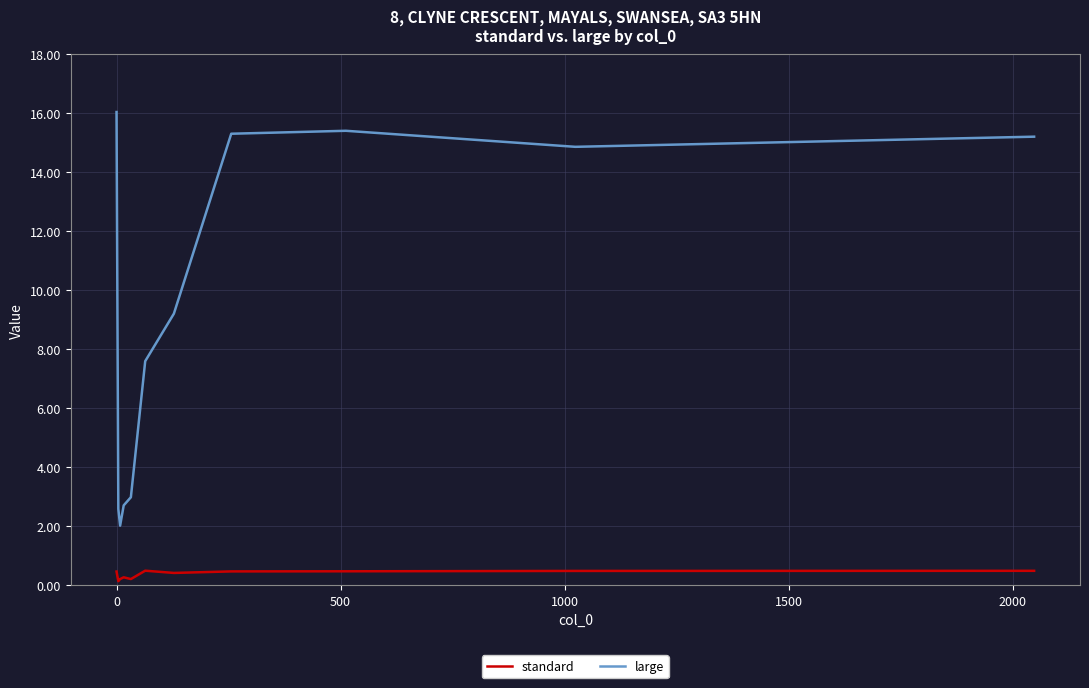

True or false: large and standard cross at least once.

False